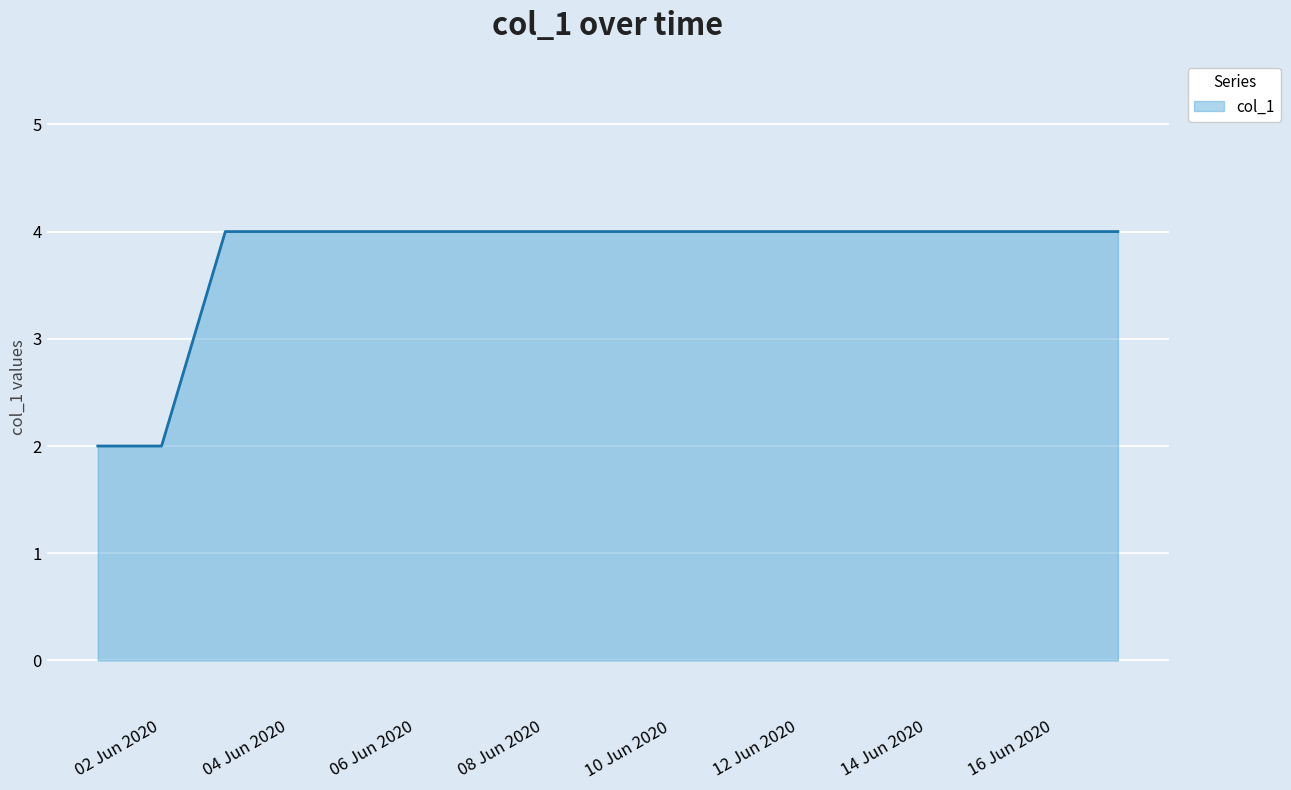

What is the greatest value displayed?

4